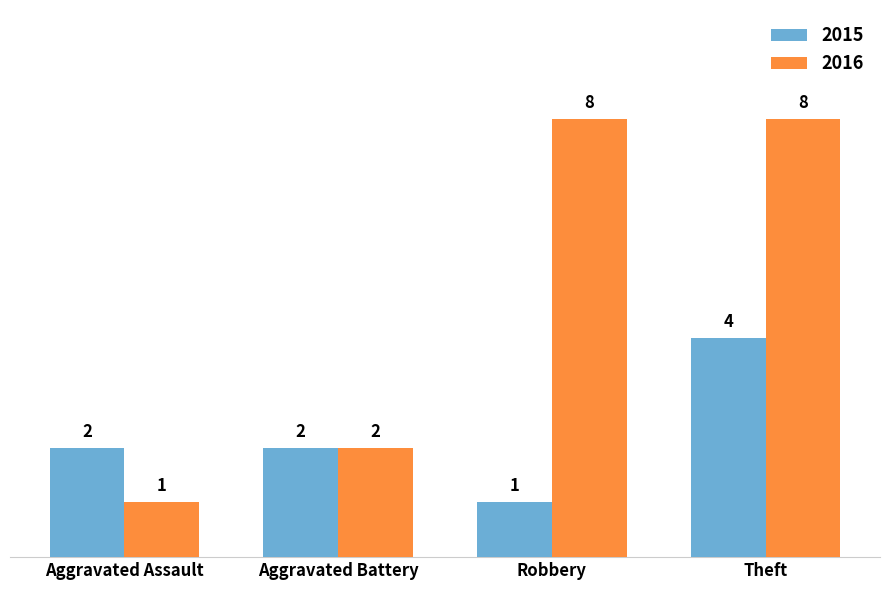

Rank the series by their maximum value, from highest to lowest.

2016, 2015